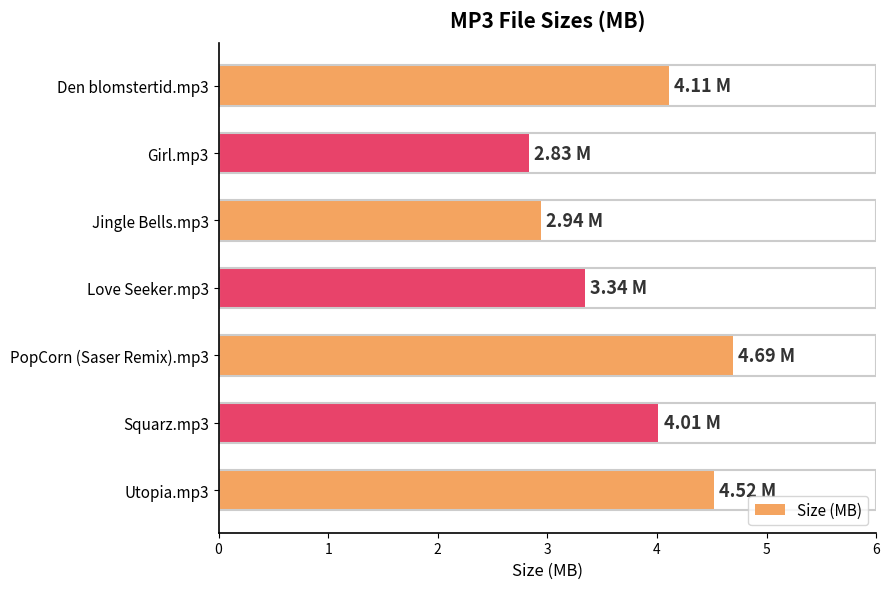

Count the number of data series in this chart.

1